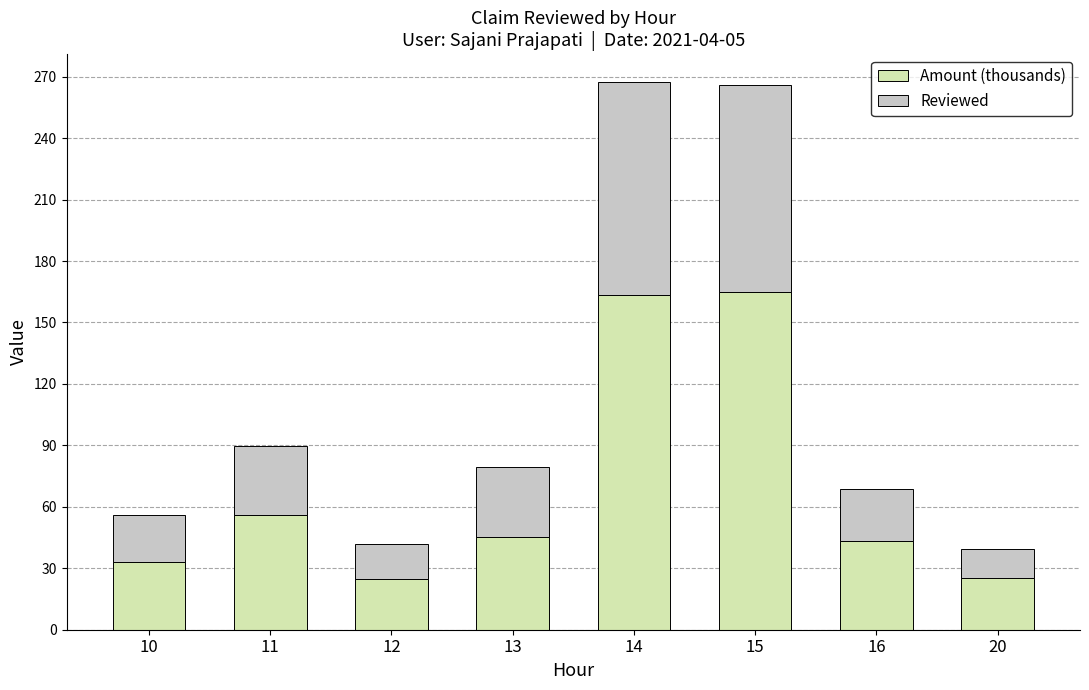

What is the total value across all series at 20?

39.5